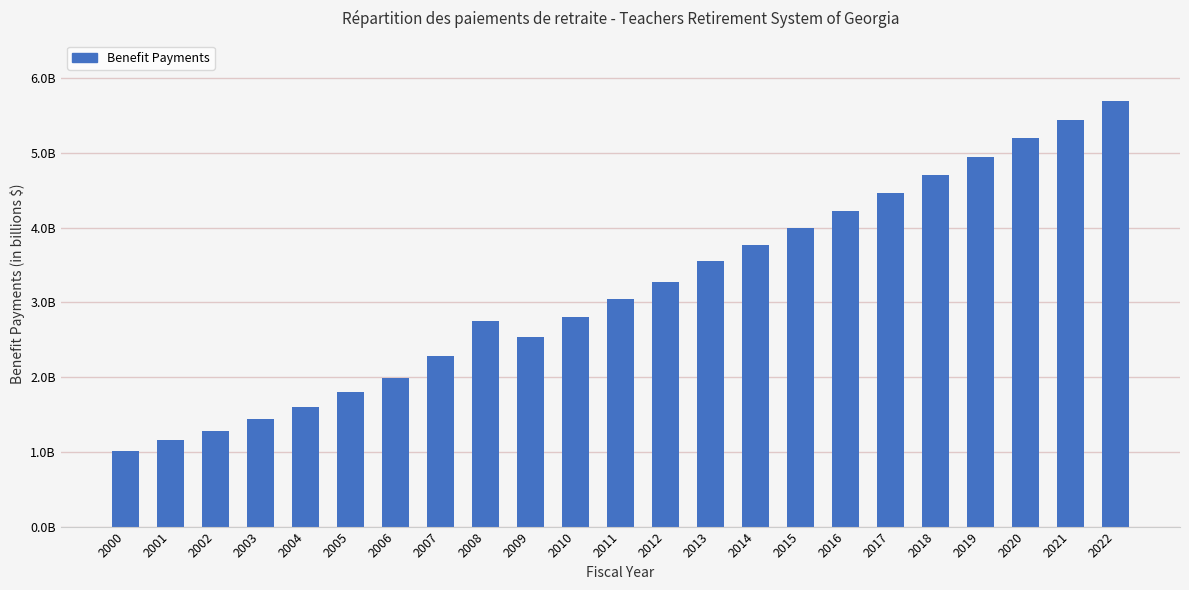

The value at 2008 is 4179148864. True or false?

False